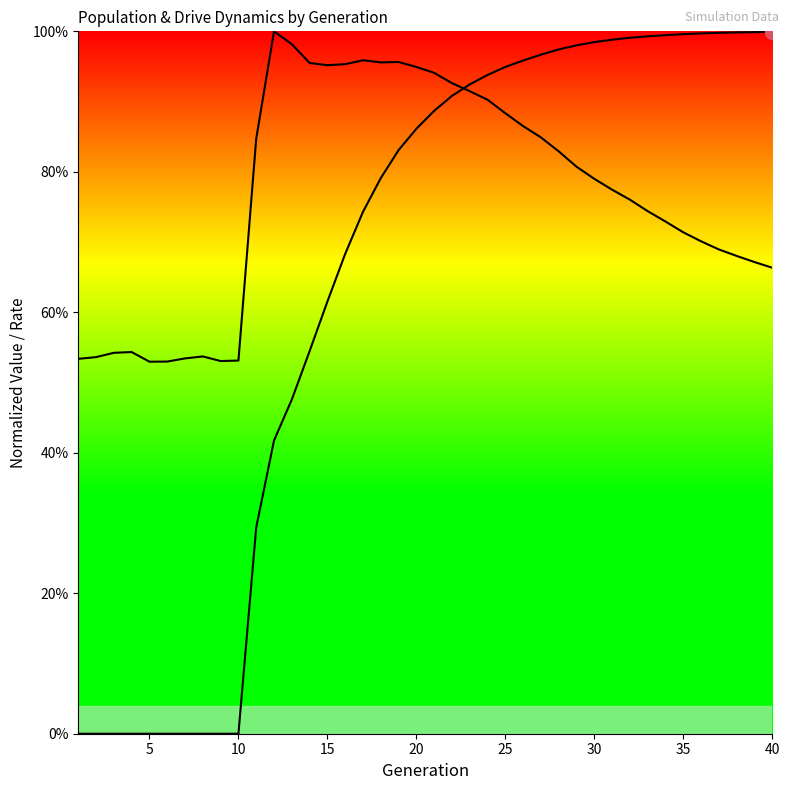

True or false: rate_has_drive (line) and size (normalized, line) cross at least once.

True